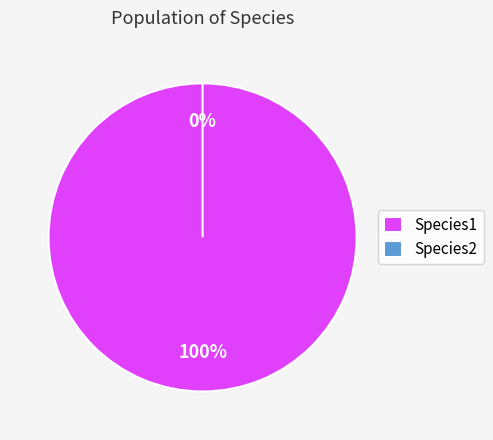

How many slices are in this pie chart?

2